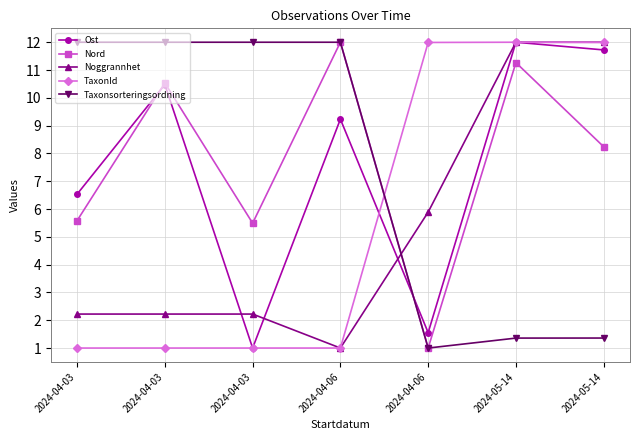

What are all the series names shown in the legend?

Ost, Nord, Noggrannhet, TaxonId, Taxonsorteringsordning